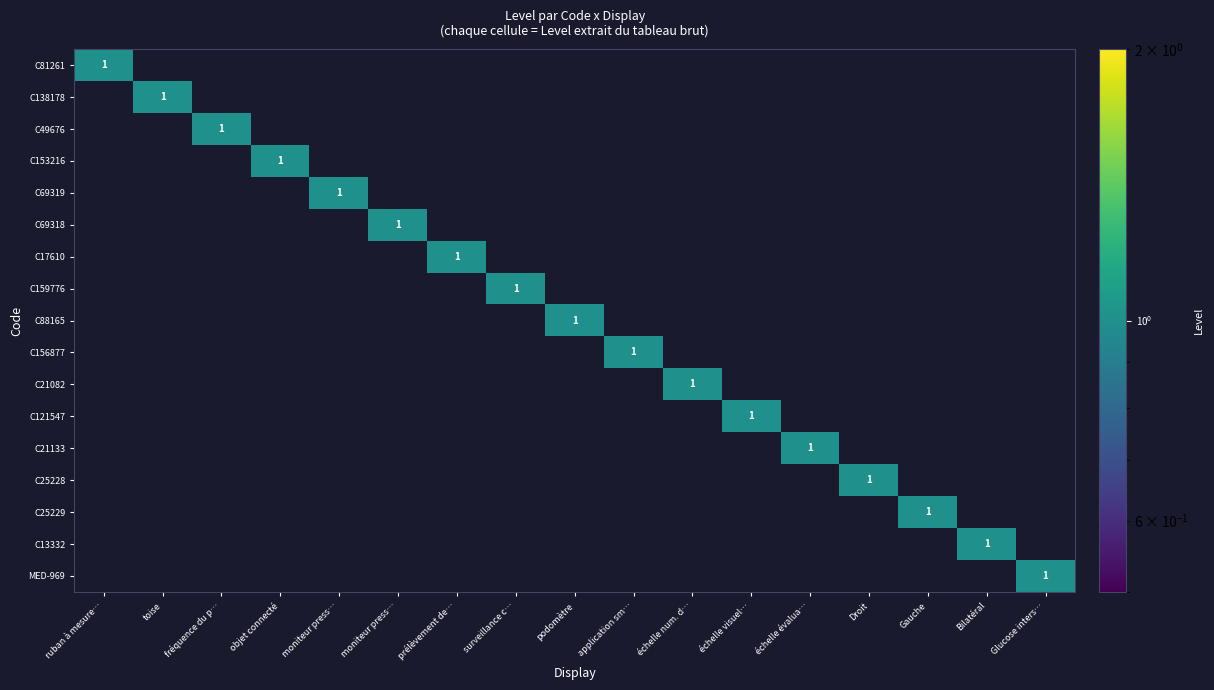

How many positive values does the C21133 series have?

1